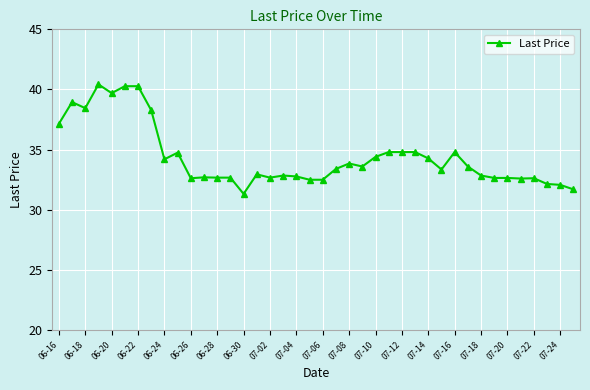

True or false: there are more than 0 points higher than both neighbors.

True